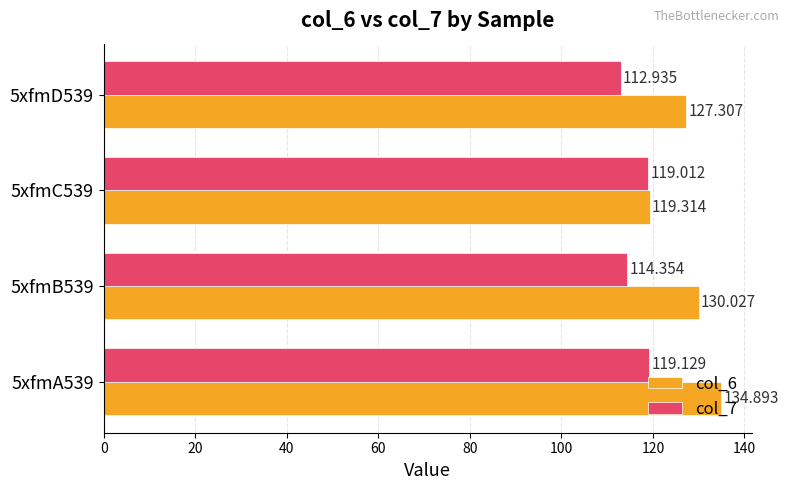

Is the value of col_7 at 5xfmA539 greater than the value of col_6 at 5xfmA539?

No